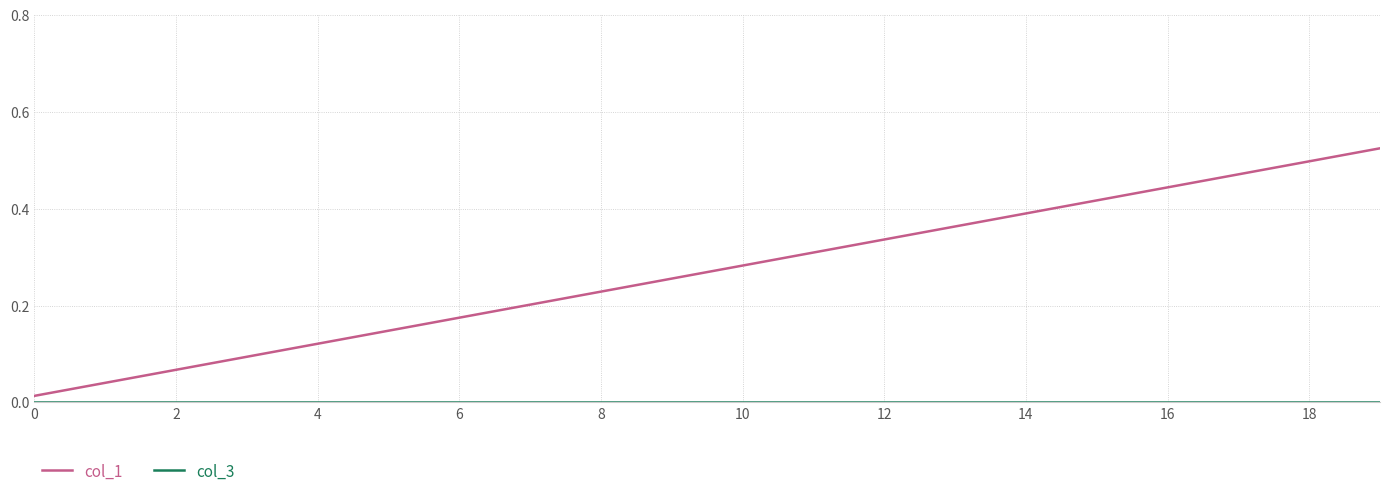

Which series has the widest spread of values?

col_1